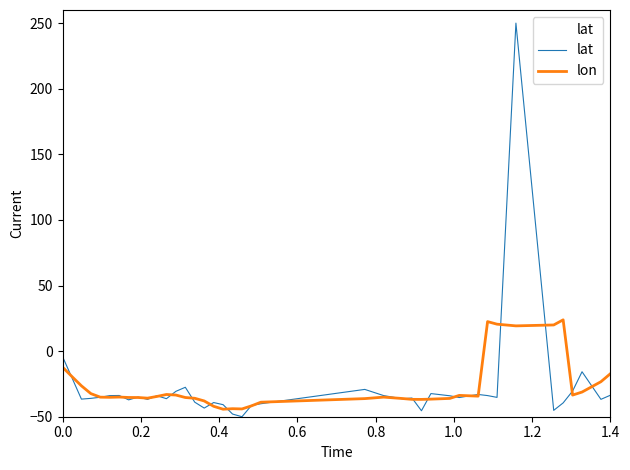

Which series has the largest range (max minus min)?

lat